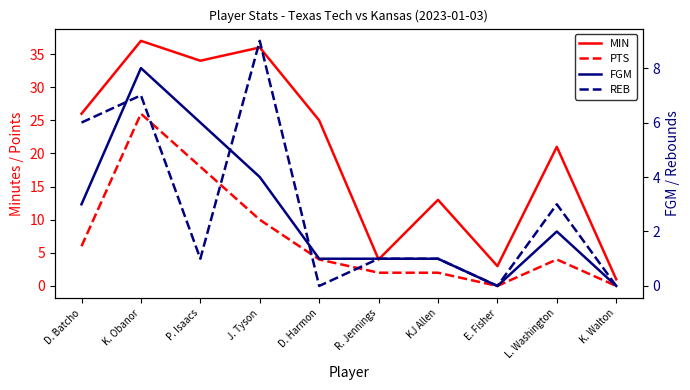

What are all the series names shown in the legend?

MIN, PTS, FGM, REB